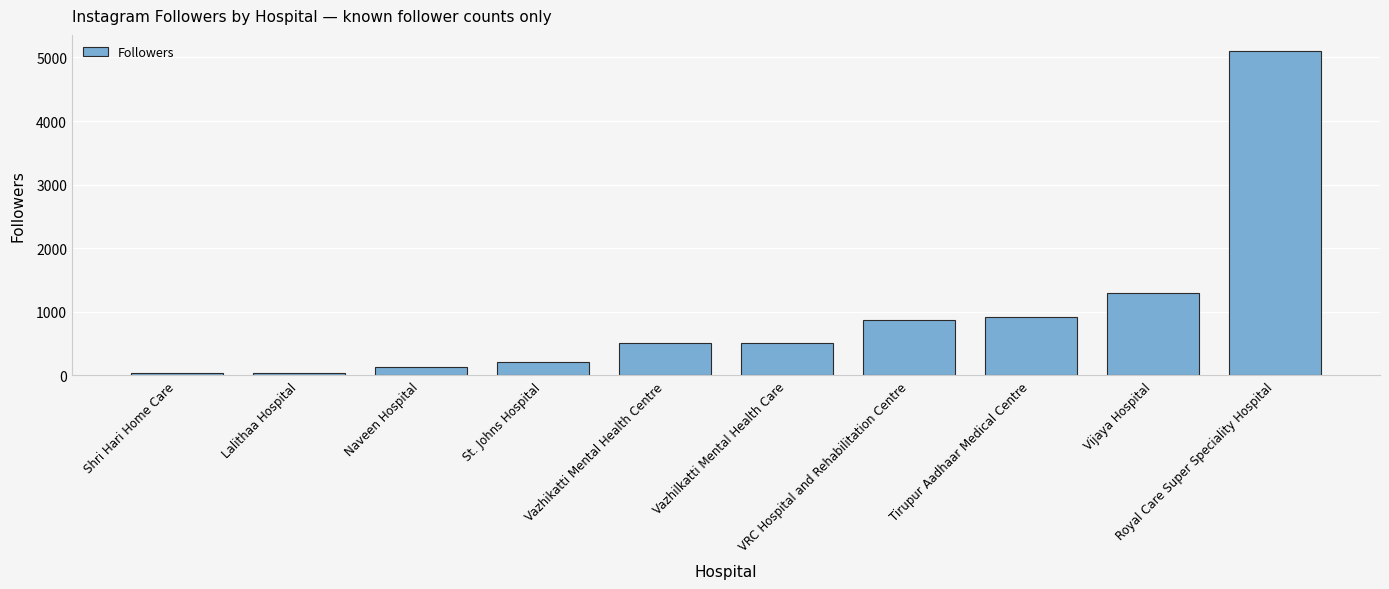

What is the average value?

966